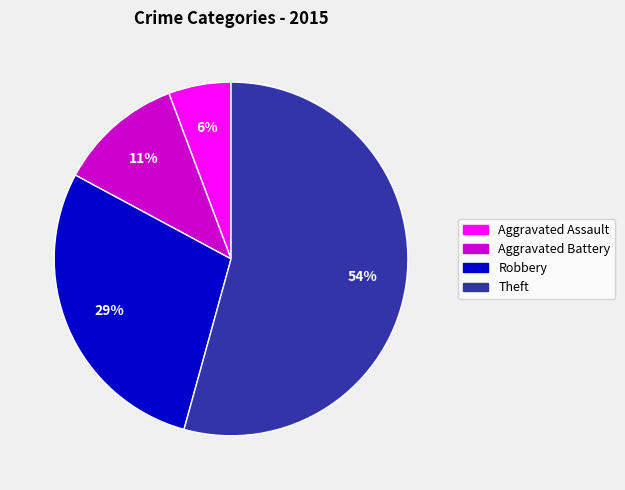

The Theft slice represents 54% of the pie. True or false?

True